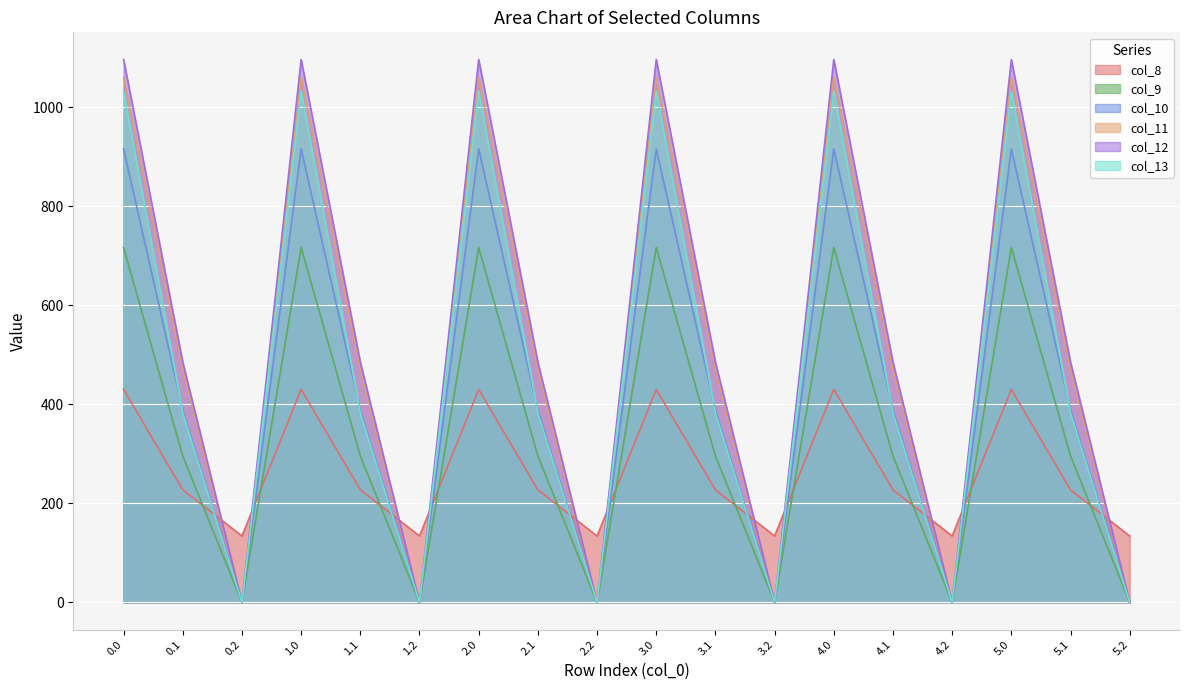

Rank the series by their maximum value, from lowest to highest.

col_8, col_9, col_10, col_13, col_11, col_12